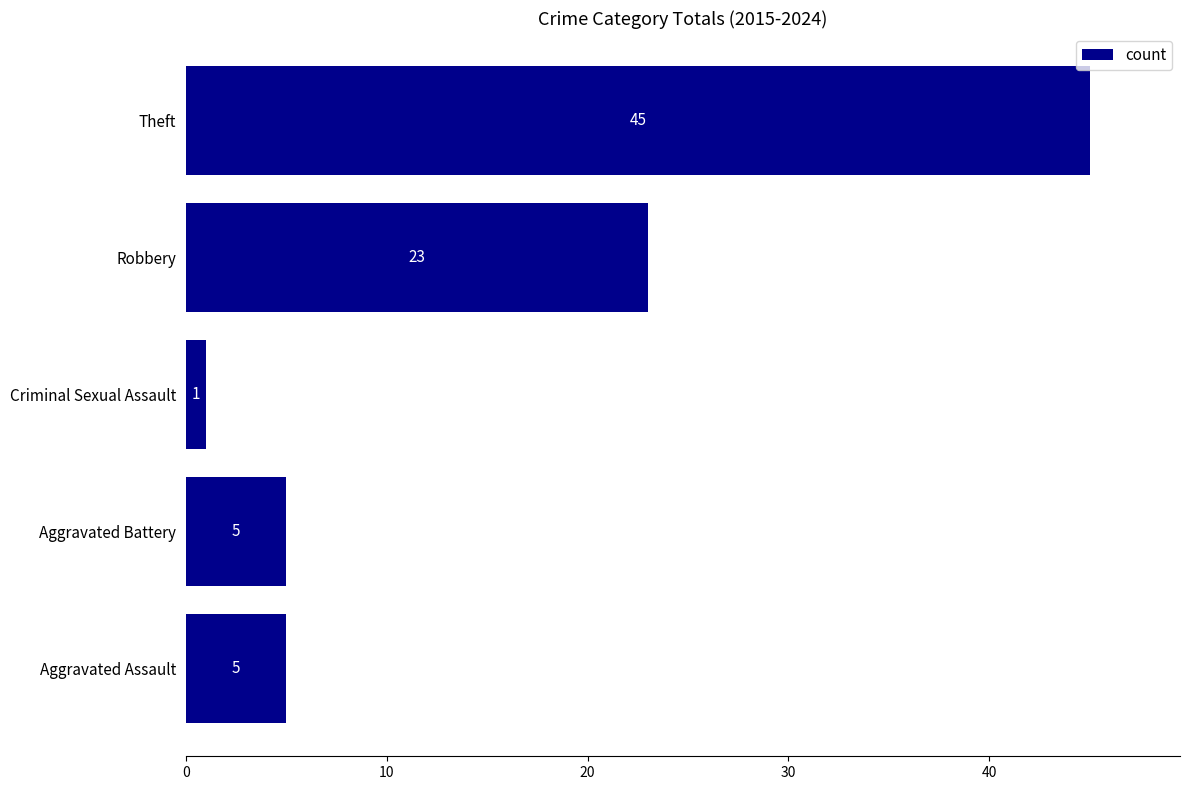

At which category does the chart reach its minimum across all series?

Criminal Sexual Assault